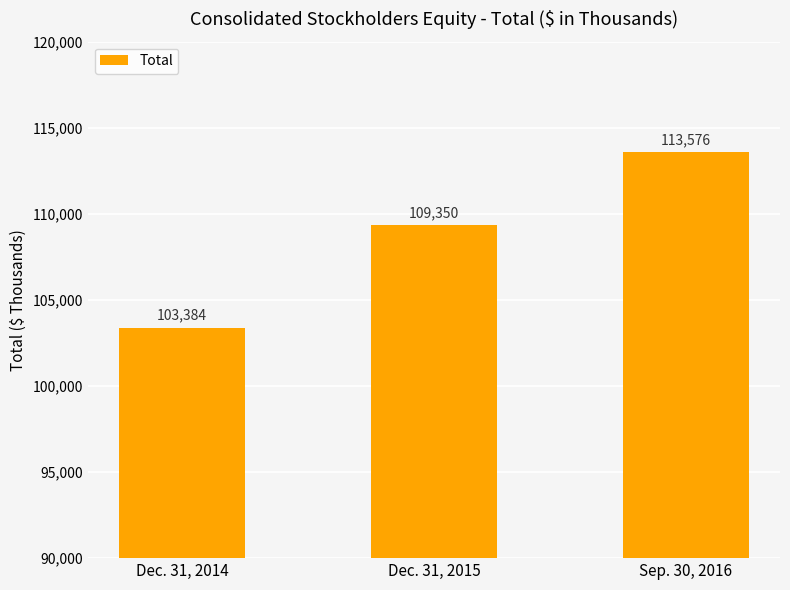

The chart shows a value of 35582 at Dec. 31, 2014. True or false?

False